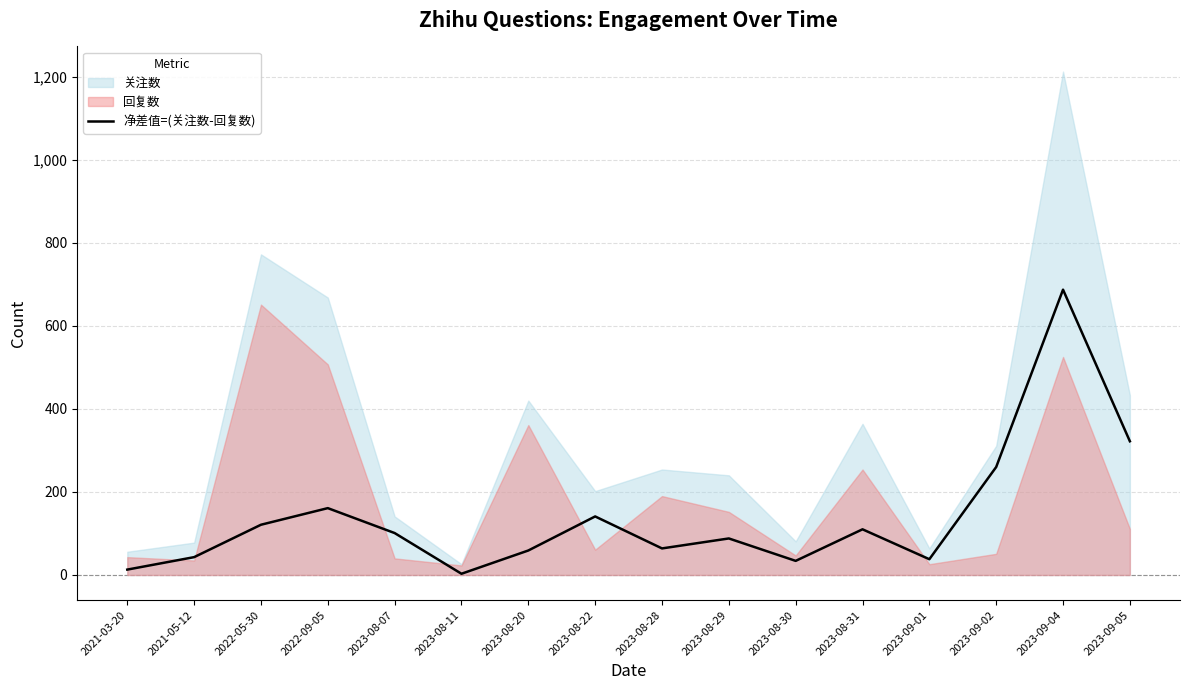

Approximately how many times larger is the value at 2021-03-20 compared to 2022-05-30?

0.1